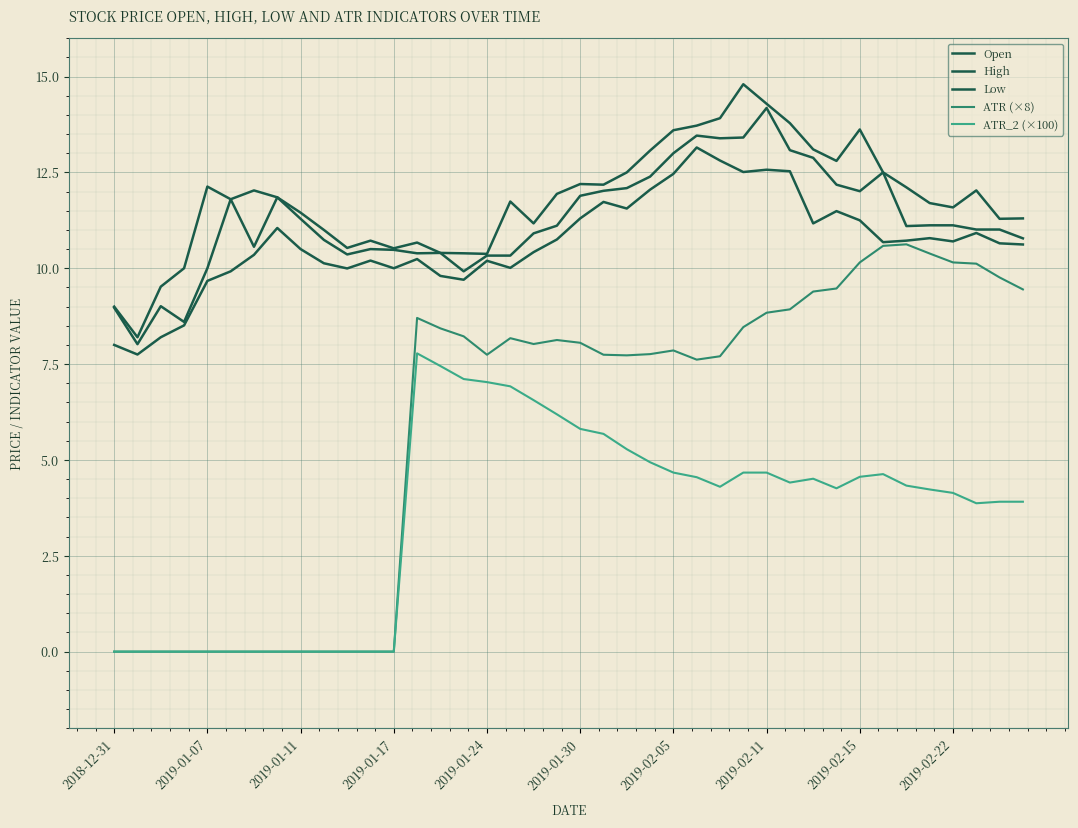

Is this an area chart (filled region under the line)?

No